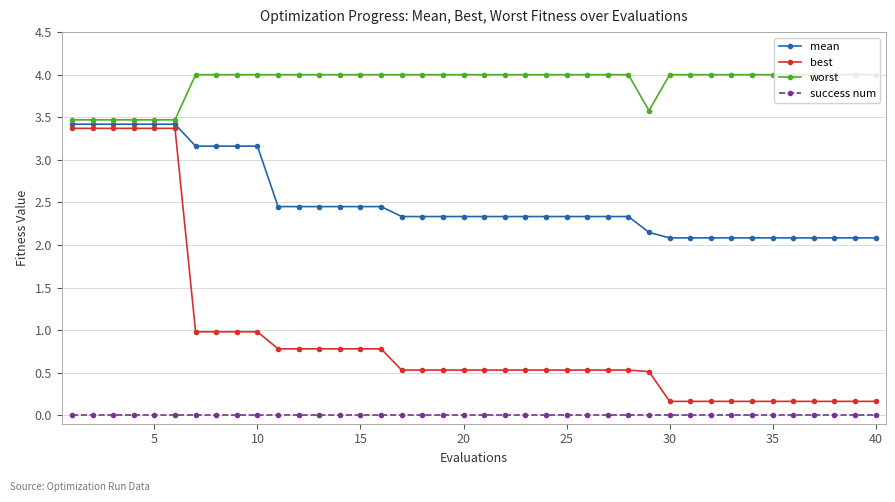

What is the value of the worst point at the 21st from the left?

4.0